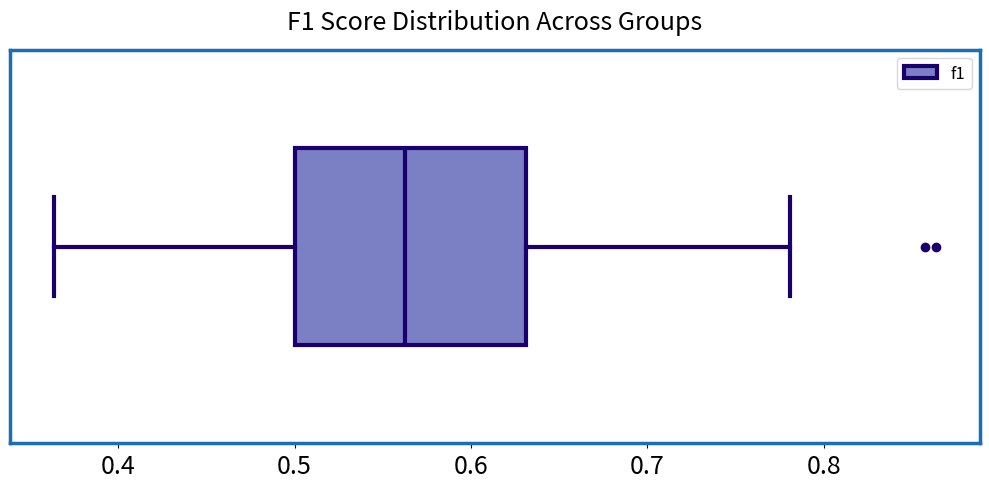

Read this box plot against the x-axis: the position of the median line, the range covered by the box, and the ends of both whiskers. The values are not printed on the chart, so give them approximately, as read against the axis.

median 0.56, box 0.50 to 0.63, whiskers 0.36 to 0.78